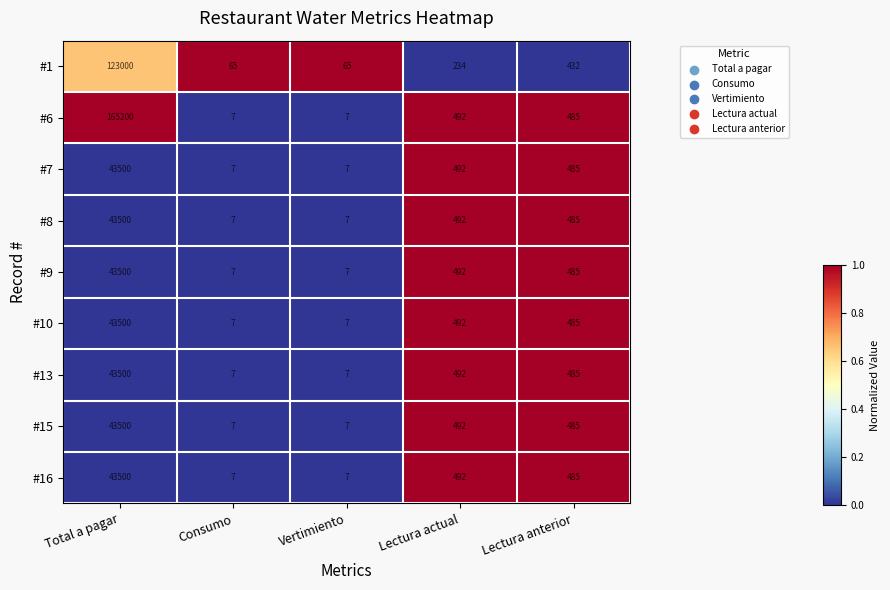

Is it true that #15 equals 170 at Lectura anterior?

False